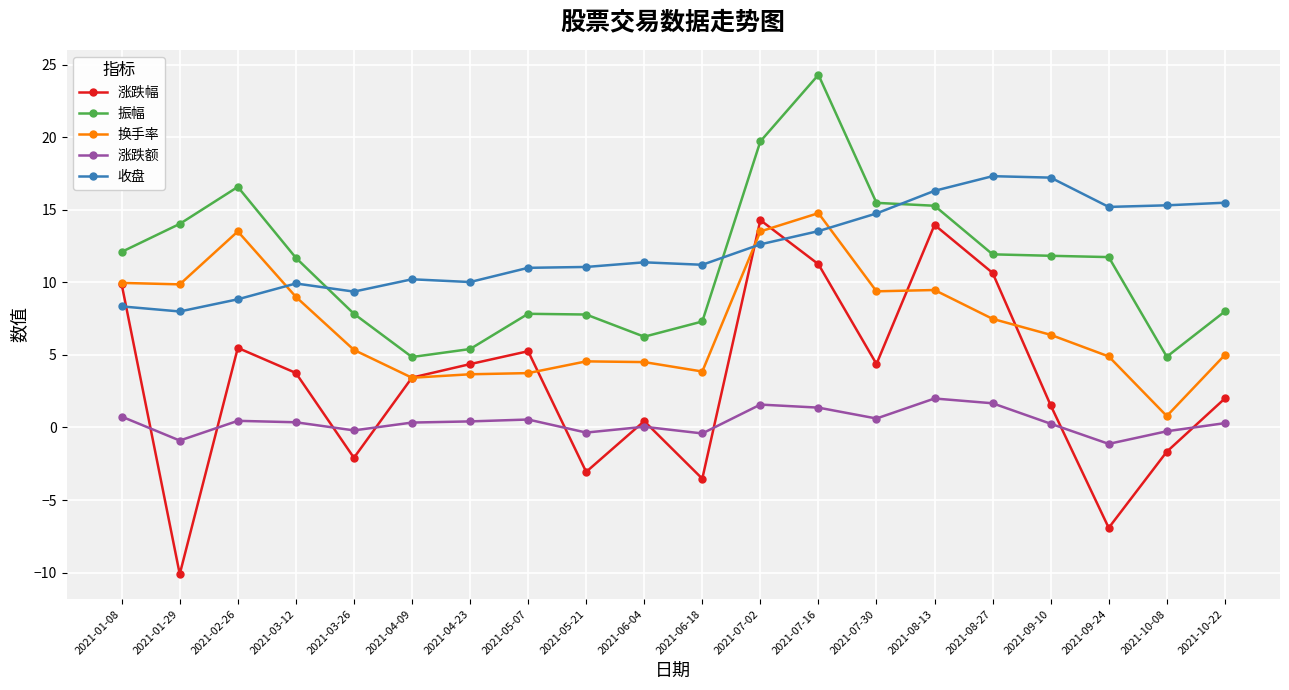

Is it true that 换手率 equals 3.7 at 2021-04-23?

True